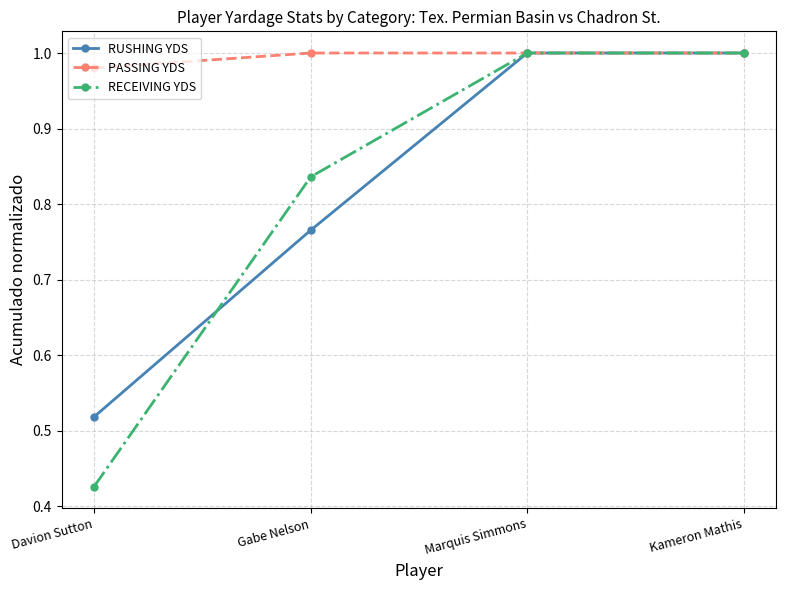

At how many categories does at least one series exceed 0?

4